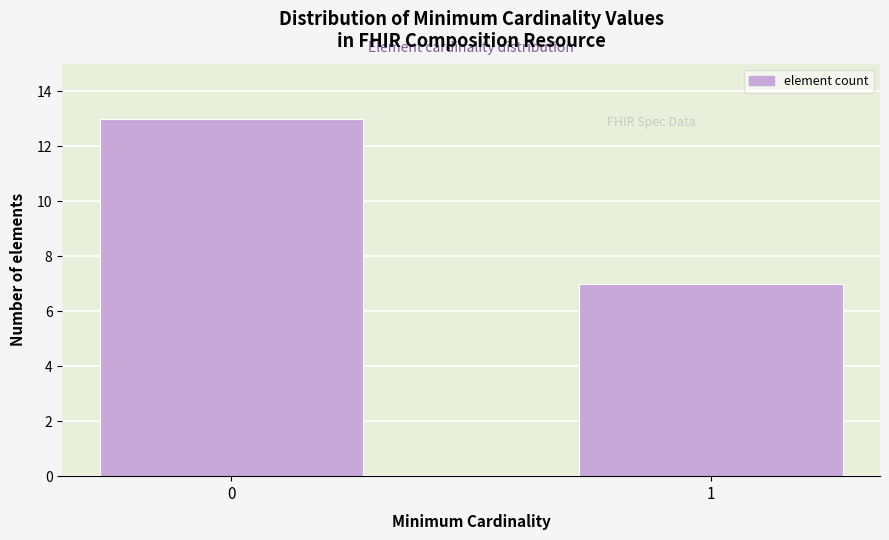

Reading left to right, what are all the values shown in this chart?

0=13	1=7